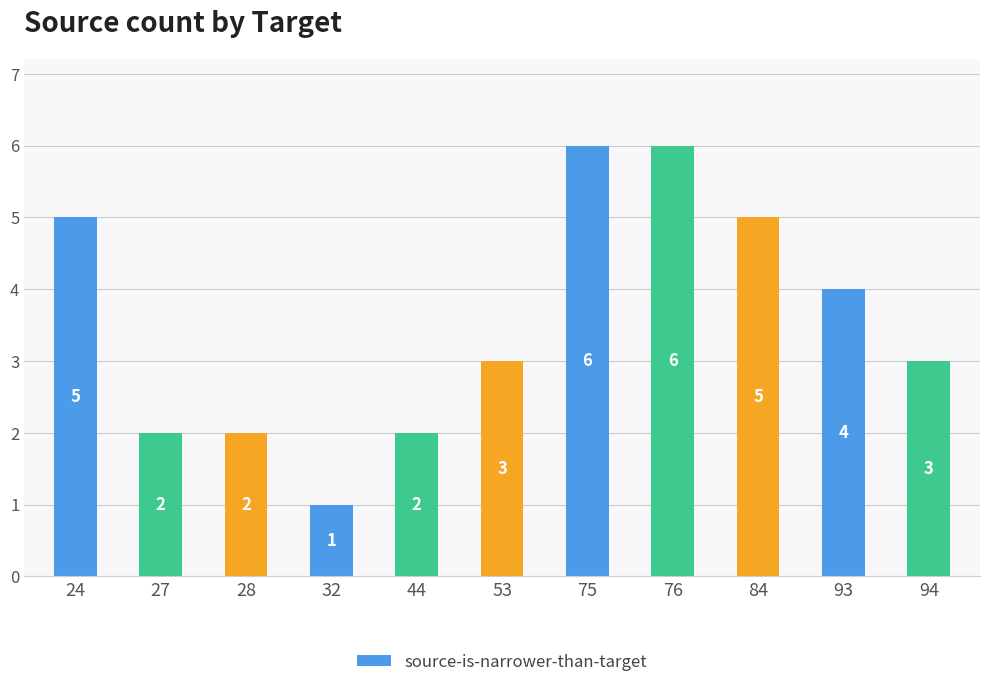

Between 93 and 27, which is larger?

93